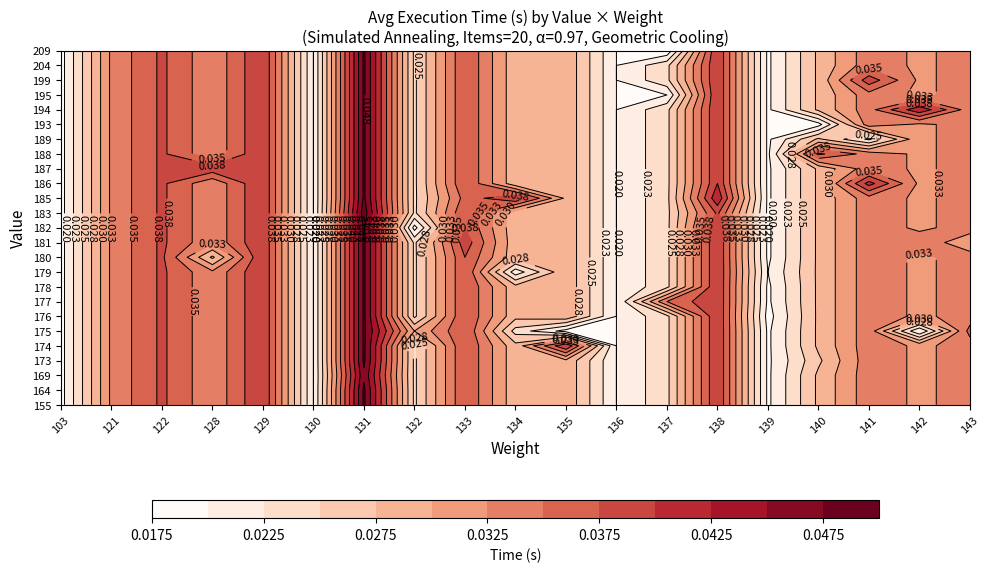

Between 175 and 173, which is larger?

175